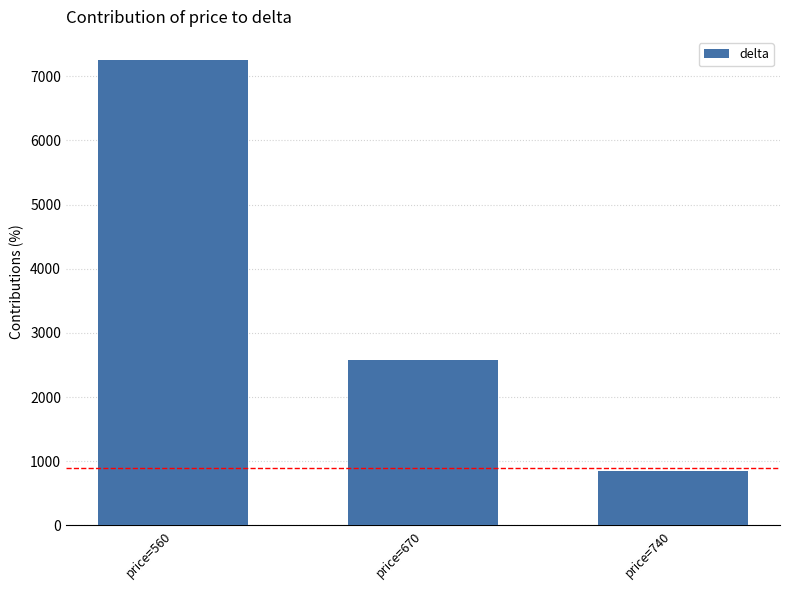

True or false: the data shows 3381 at price=670.

False